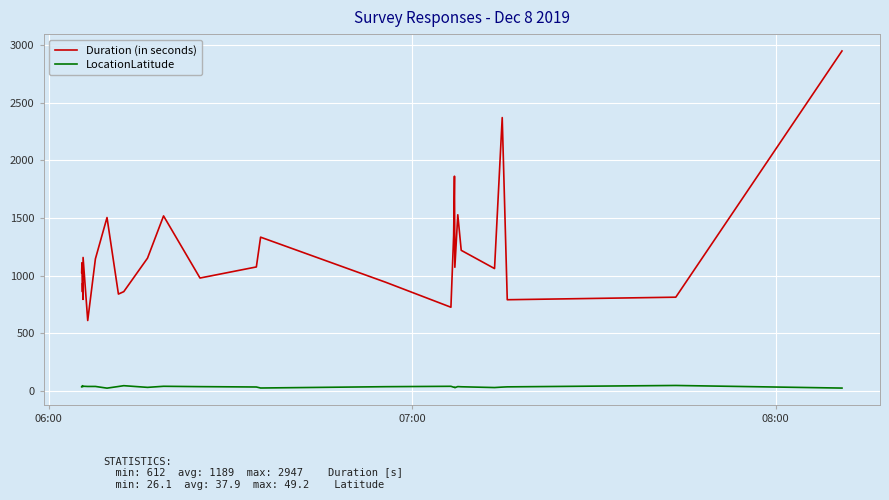

Which series has the largest range (max minus min)?

Duration (in seconds)